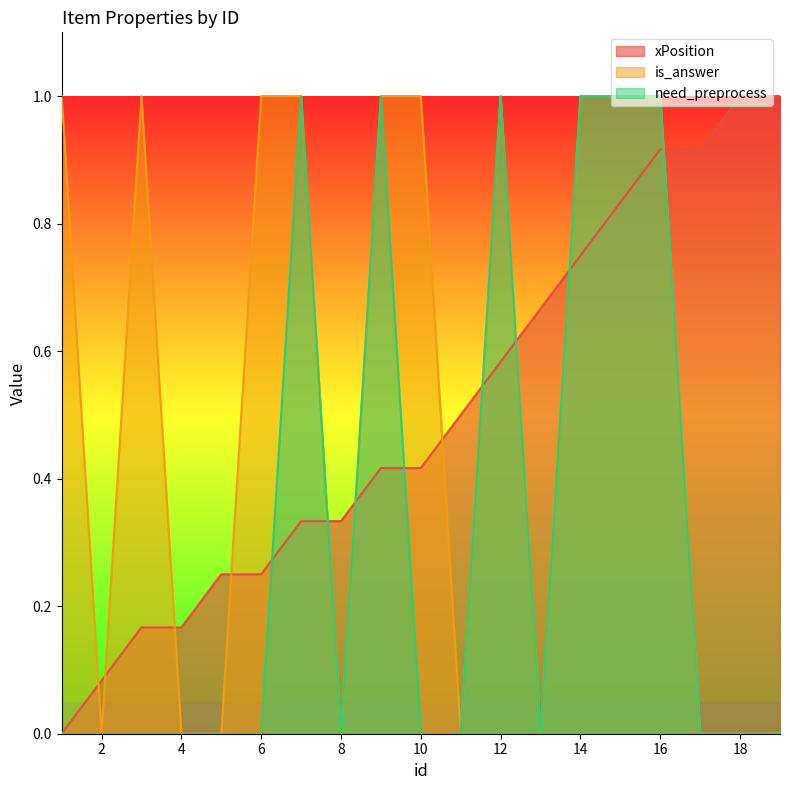

How many interior local valleys does the need_preprocess series have?

2